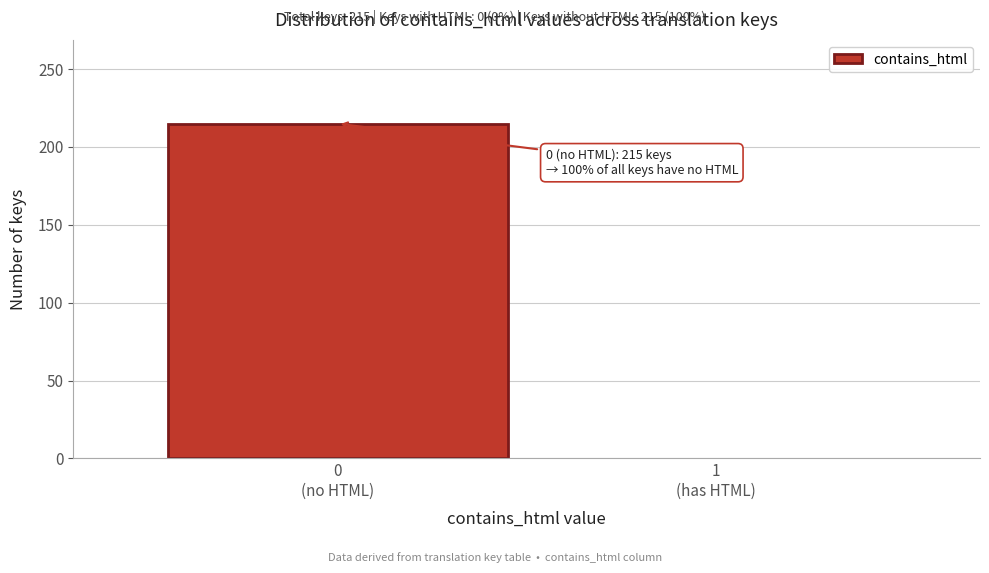

What is the greatest value displayed?

215